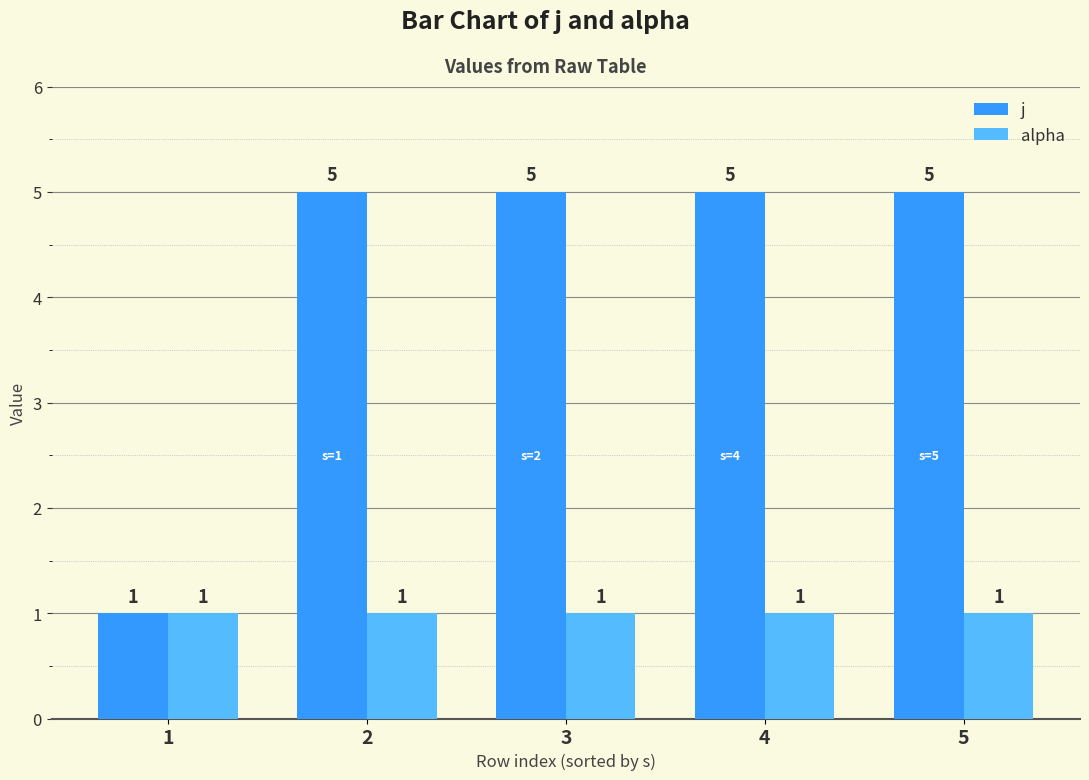

What is the value of the j bar at the 4th from the left?

5